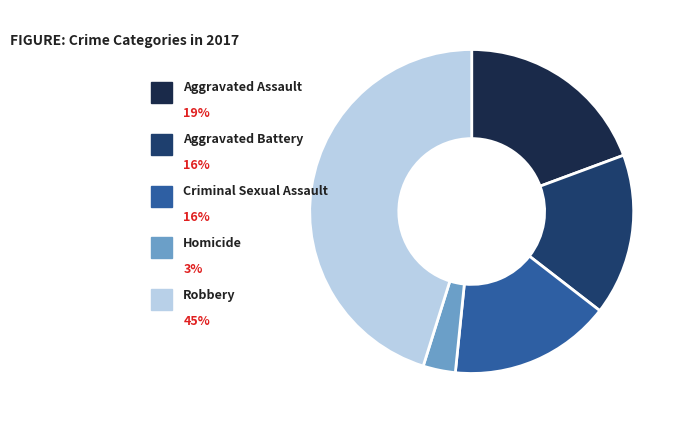

Does any single category account for the majority?

No